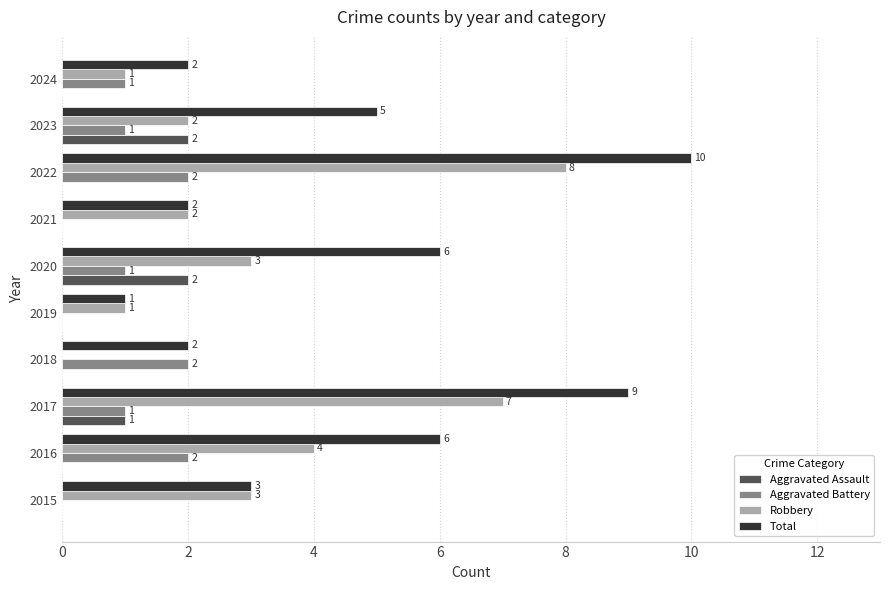

What is the sum of all Total values?

46